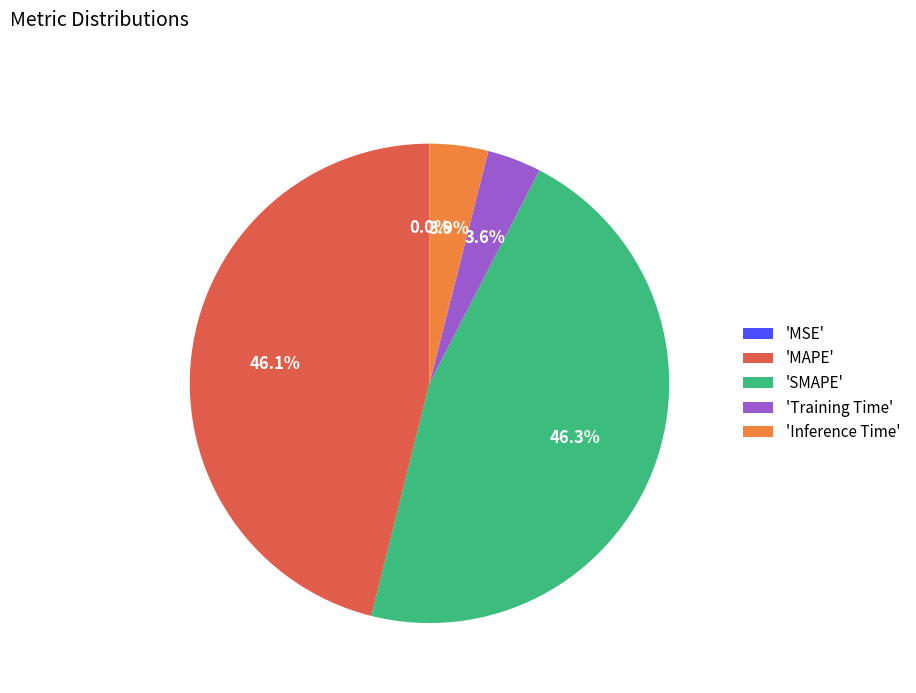

To the nearest percent, what is the average slice percentage?

20%